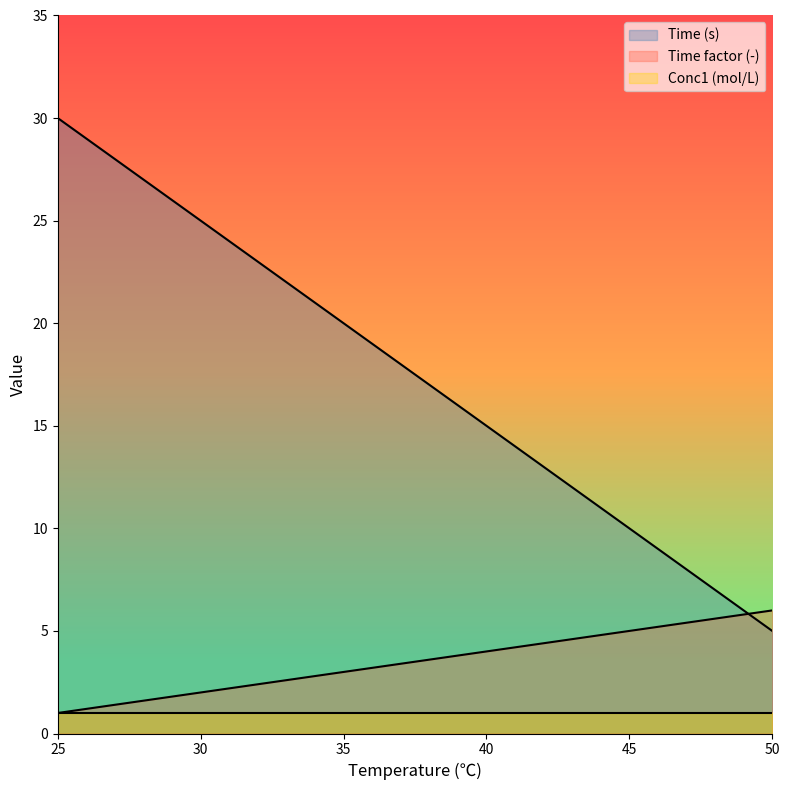

True or false: Time factor (-) has more than 1 interior local peaks.

False